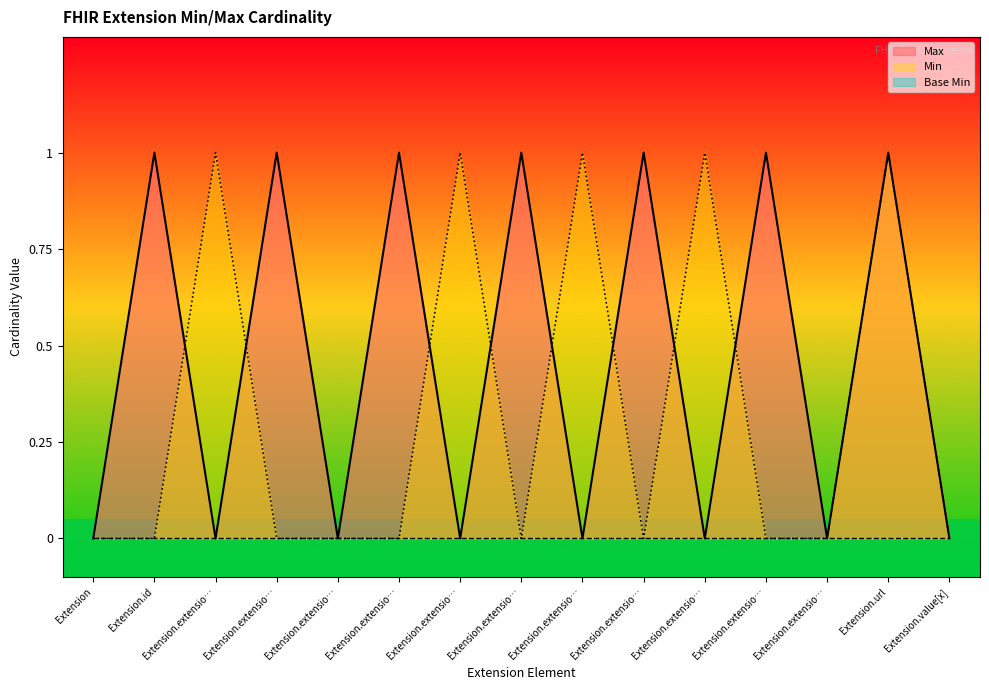

Reading left to right, extract all data points from this chart.

0	1	0	1	0	1	0	1	0	1	0	1	0	1	0